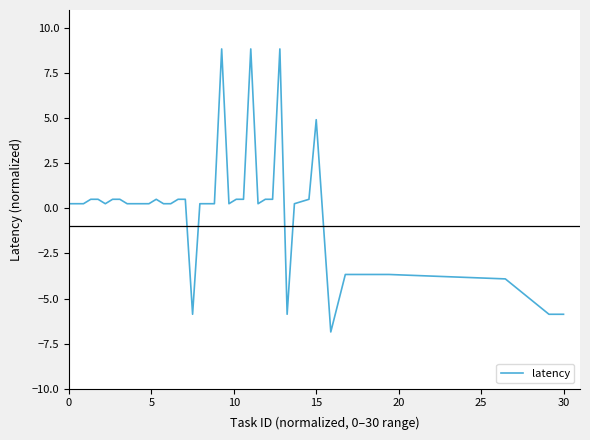

How many positive values are there?

32